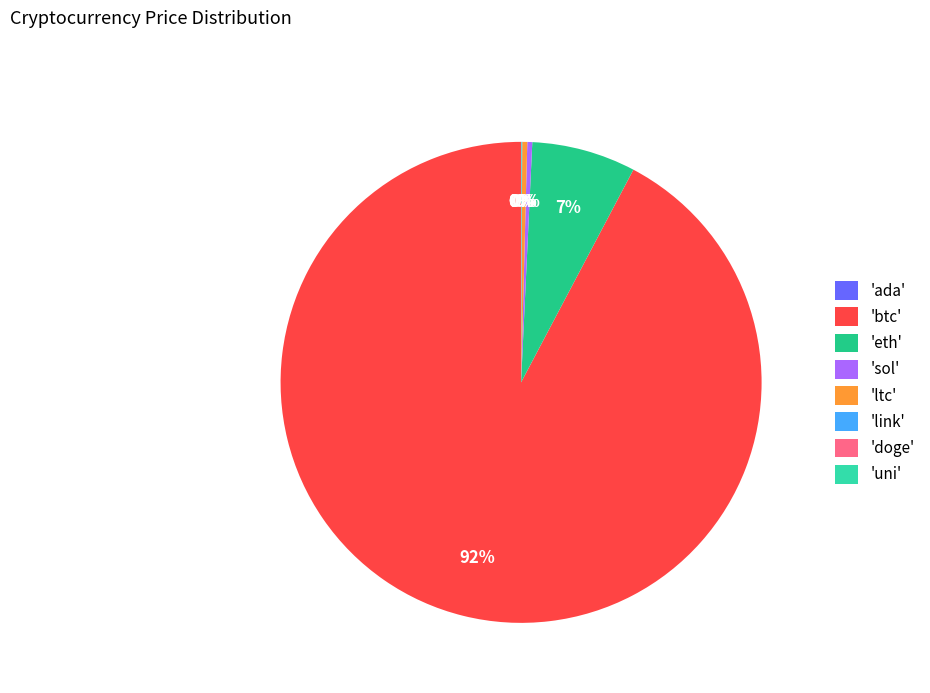

Is there any slice that represents more than half of the pie?

Yes